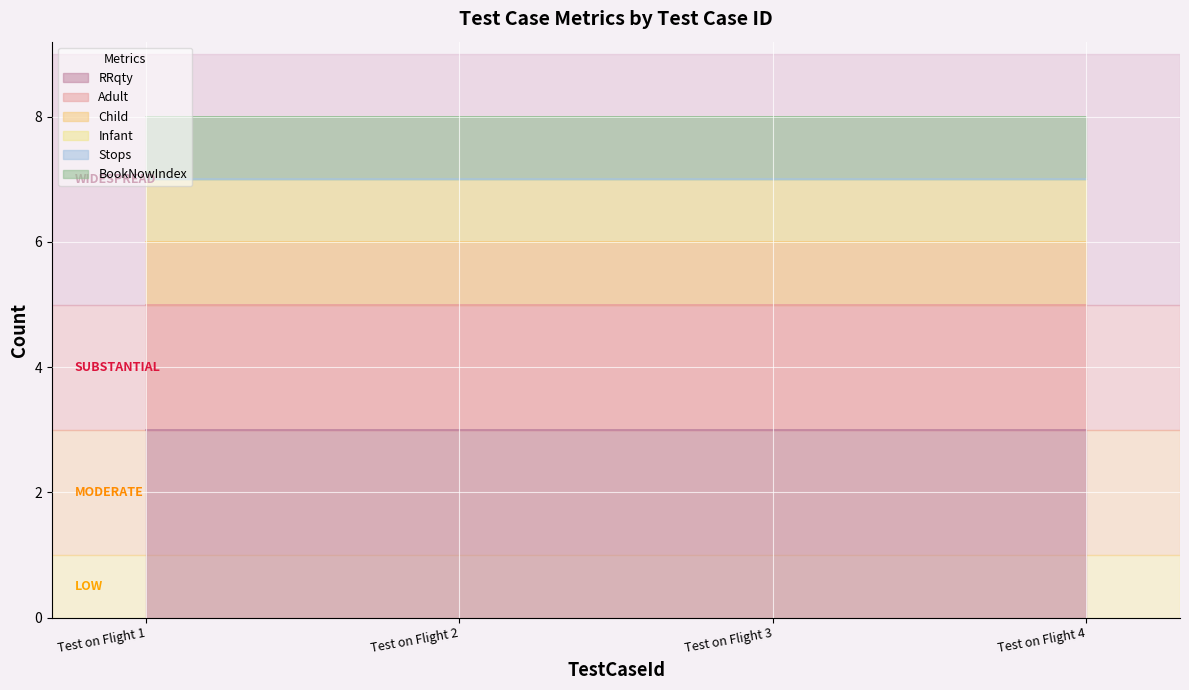

True or false: BookNowIndex and Infant cross at least once.

False